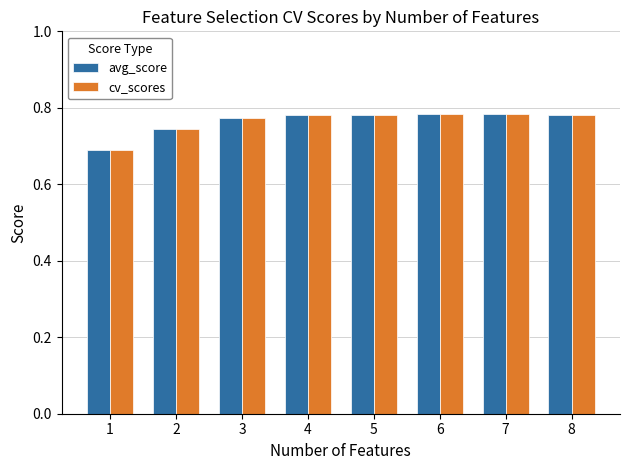

What is the total value across all series at 6?

1.6